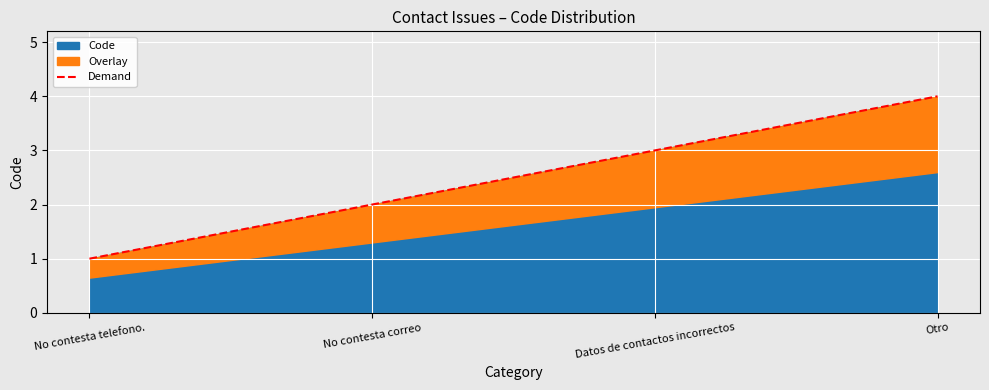

What position from the right is No contesta telefono.?

4